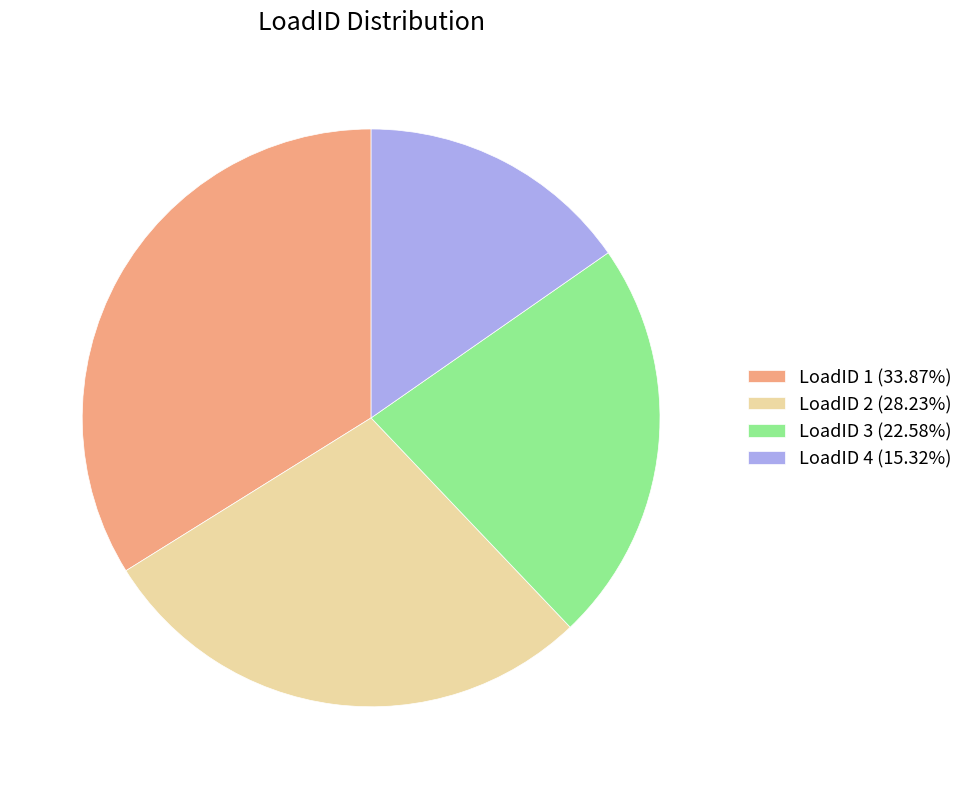

Approximately how many times larger is the value at LoadID 4 (15.32%) compared to LoadID 3 (22.58%)?

0.7